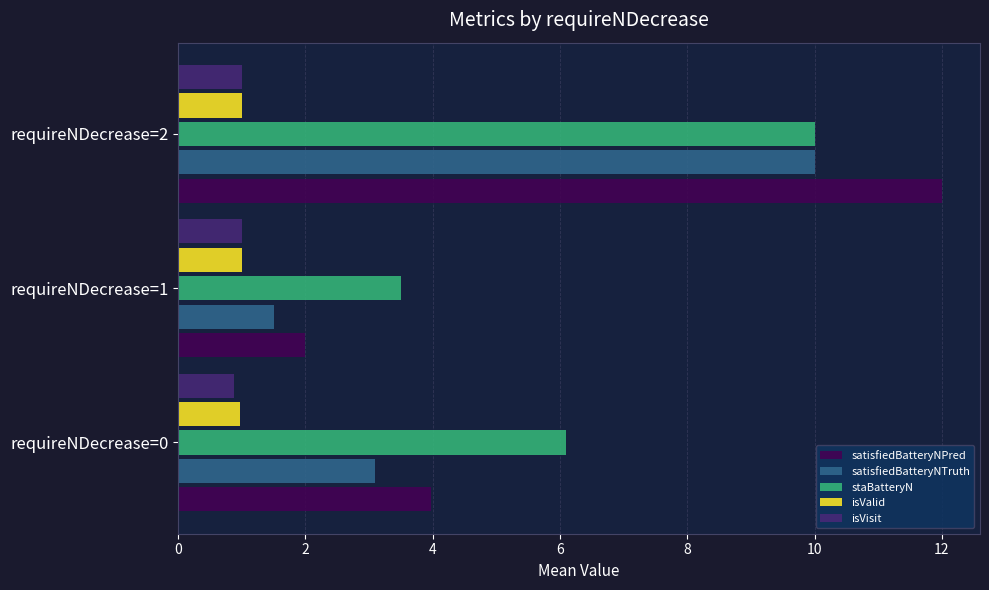

Between requireNDecrease=1 and requireNDecrease=2, which series saw the biggest shift?

satisfiedBatteryNPred